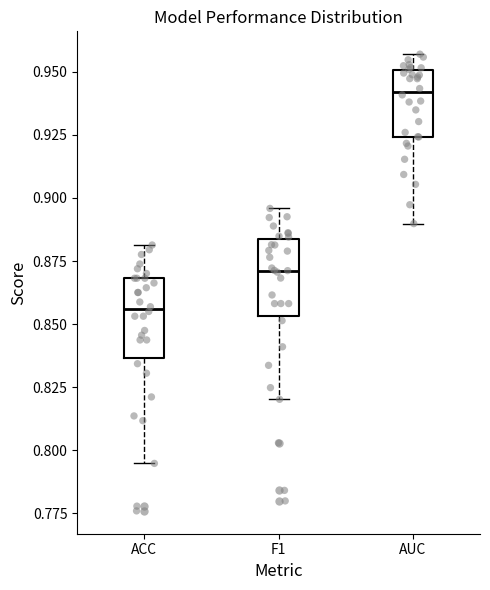

Where is the lower edge of the box for F1 on the y-axis? The values are not printed on the chart, so give them approximately, as read against the axis.

0.855